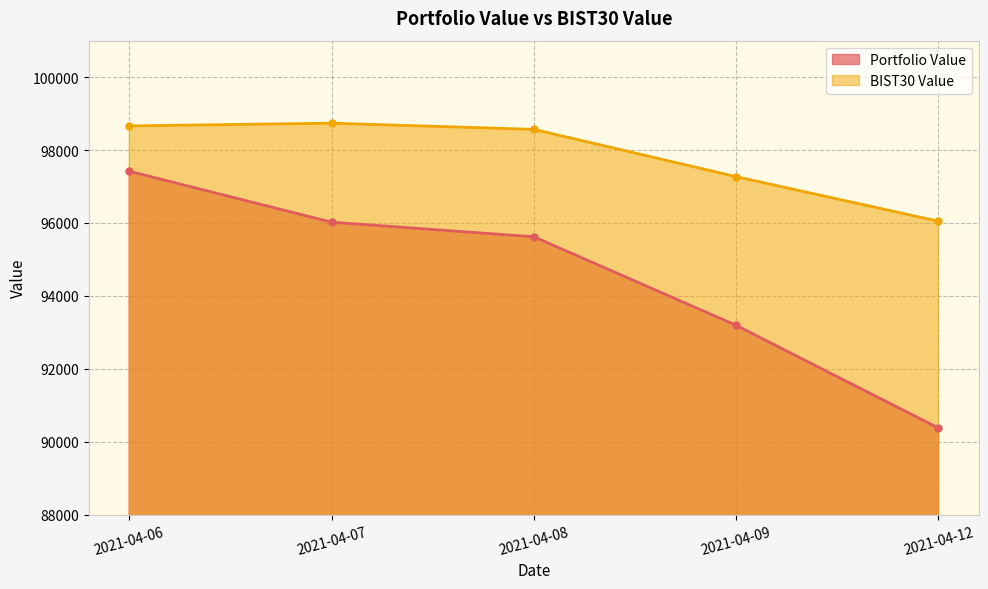

What is the sum of the BIST30 Value values at 2021-04-12 and 2021-04-09?

193318.4